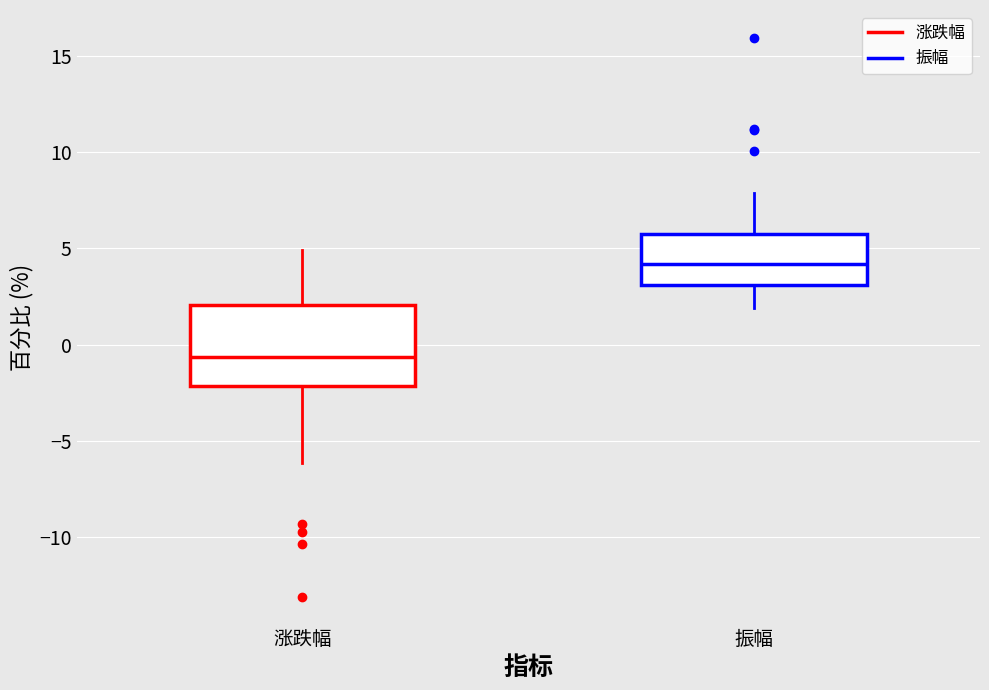

Which box's median line is the highest?

振幅